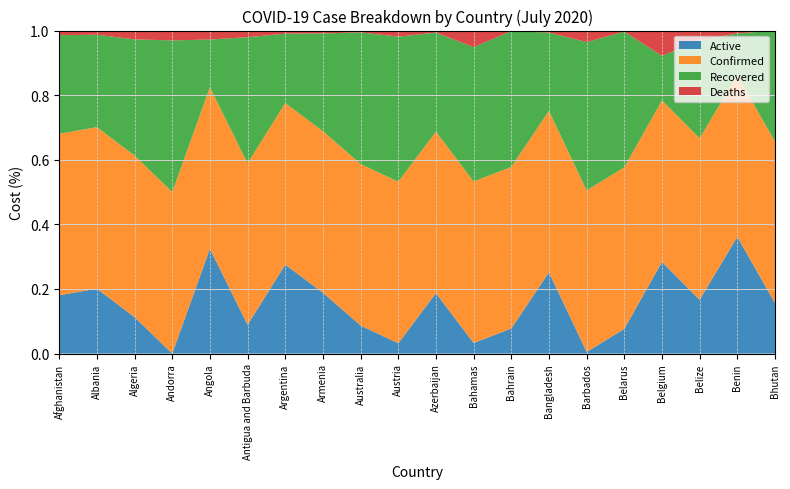

Reading left to right, transcribe all the data shown in this chart.

Confirmed: Afghanistan=34194	Albania=3278	Algeria=18242	Andorra=855	Angola=396	Antigua and Barbuda=73	Argentina=90693	Armenia=30903	Australia=9359	Austria=18709	Azerbaijan=22990	Bahamas=107	Bahrain=31528	Bangladesh=178443	Barbados=98	Belarus=64604	Belgium=62357	Belize=33	Benin=1285	Bhutan=80
Recovered: Afghanistan=20882	Albania=1875	Algeria=13124	Andorra=803	Angola=117	Antigua and Barbuda=57	Argentina=38984	Armenia=18709	Australia=7626	Austria=16808	Azerbaijan=14093	Bahamas=89	Bahrain=26520	Bangladesh=86406	Barbados=90	Belarus=54254	Belgium=17179	Belize=20	Benin=333	Bhutan=55
Deaths: Afghanistan=971	Albania=85	Algeria=996	Andorra=52	Angola=22	Antigua and Barbuda=3	Argentina=1749	Armenia=546	Australia=106	Austria=706	Azerbaijan=292	Bahamas=11	Bahrain=103	Bangladesh=2275	Barbados=7	Belarus=454	Belgium=9781	Belize=2	Benin=23	Bhutan=0
Active: Afghanistan=12341	Albania=1318	Algeria=4122	Andorra=0	Angola=257	Antigua and Barbuda=13	Argentina=49960	Armenia=11648	Australia=1627	Austria=1195	Azerbaijan=8605	Bahamas=7	Bahrain=4905	Bangladesh=89762	Barbados=1	Belarus=9896	Belgium=35397	Belize=11	Benin=929	Bhutan=25